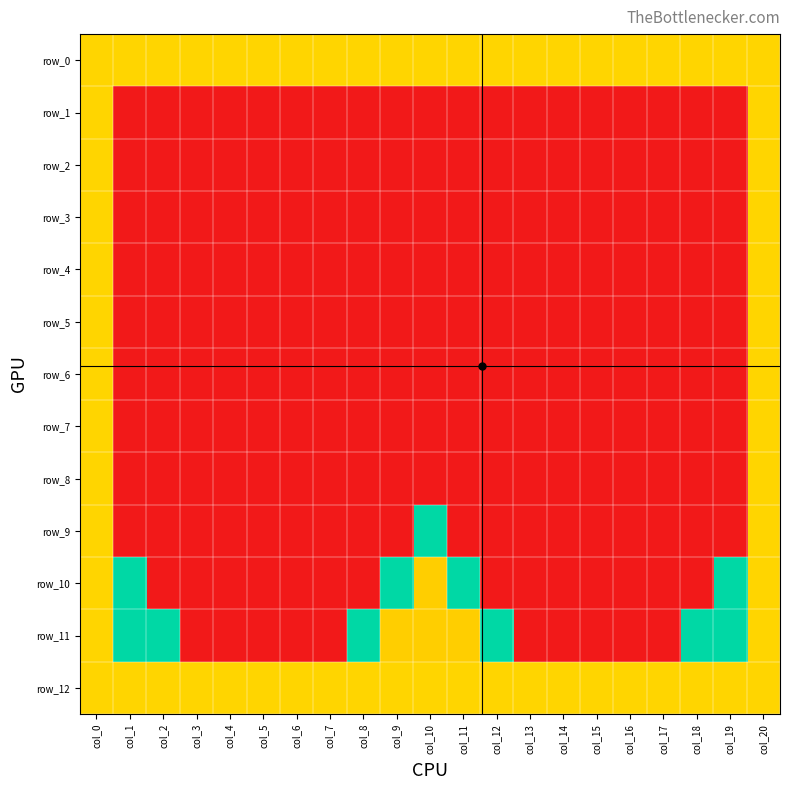

The value of row_5 at col_8 is -1. True or false?

True